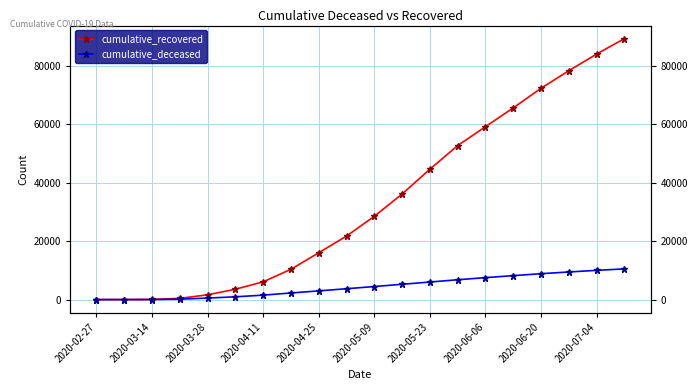

At 2020-07-04, list the series in order from largest to smallest.

cumulative_recovered, cumulative_deceased